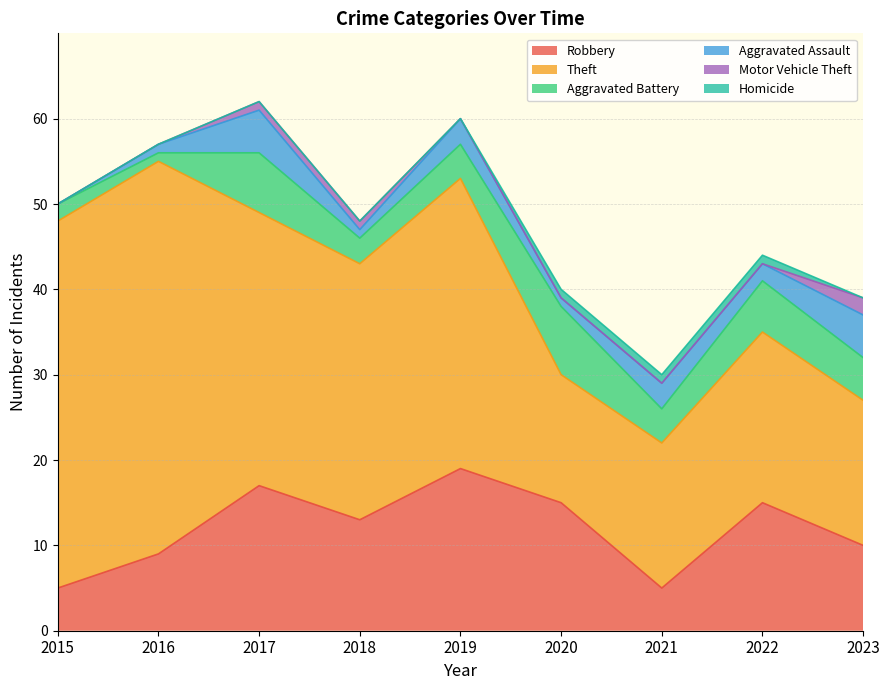

Is it true that Aggravated Assault equals 1 at 2021?

False